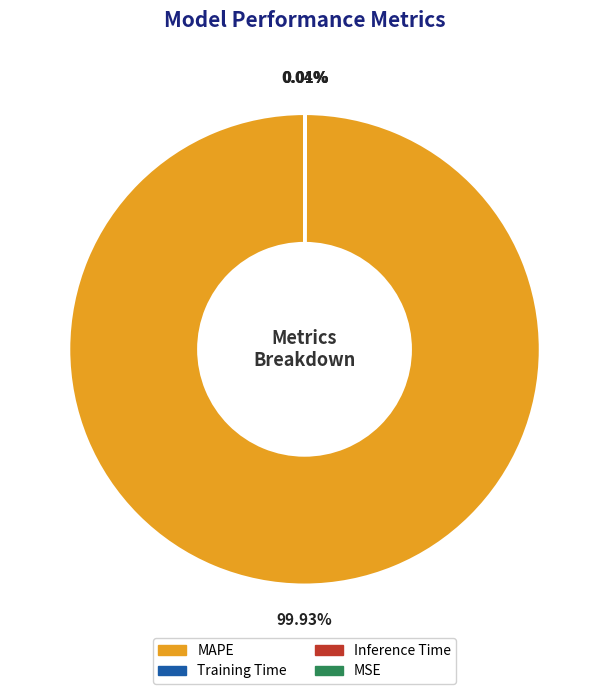

The MAPE slice represents 87% of the pie. True or false?

False